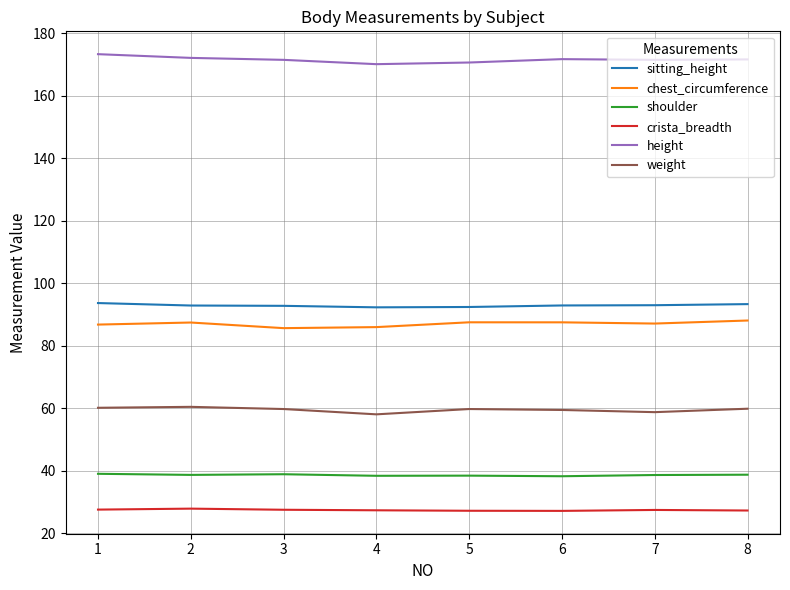

The value of shoulder at 8 is 67.9. True or false?

False